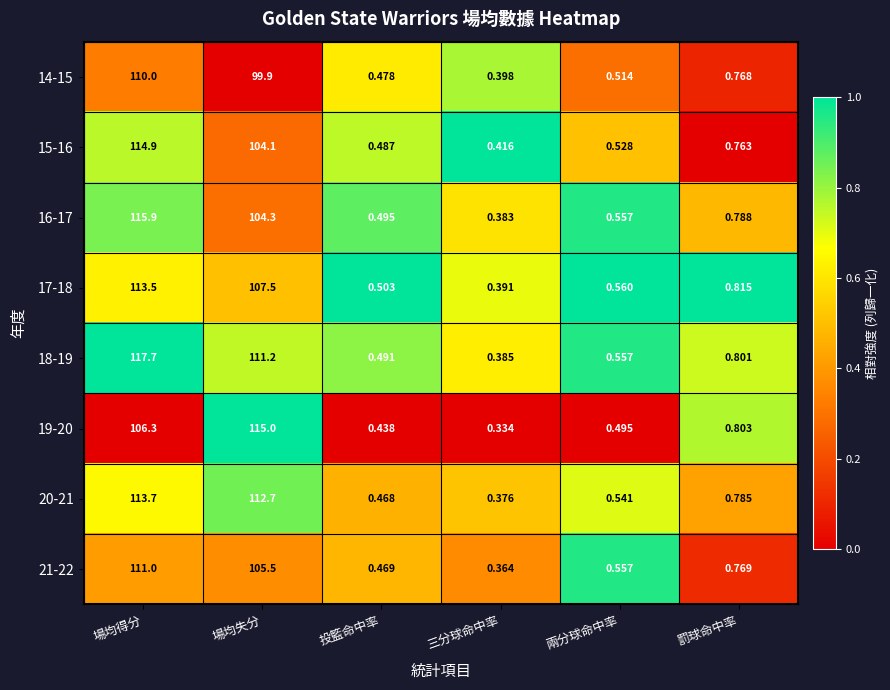

What is the total value across all series at 場均得分?

903.0